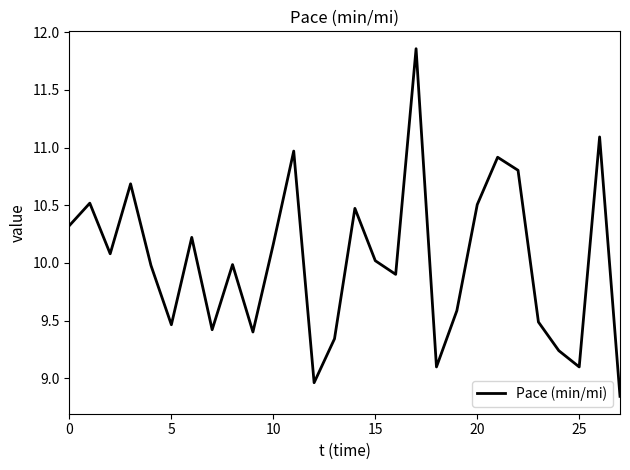

What is the difference between the maximum and minimum values?

3.0